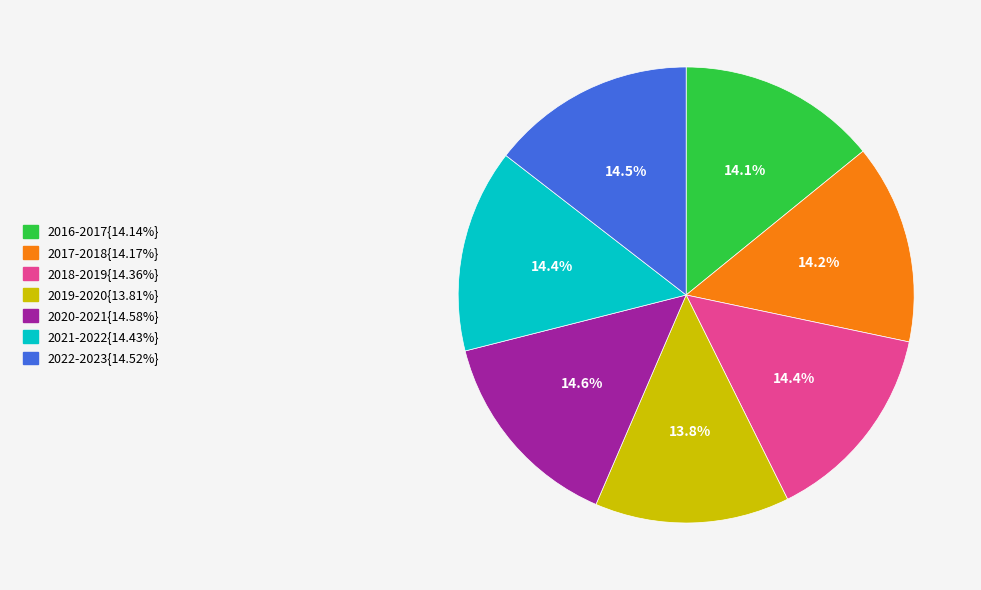

Which slice is the smallest?

2019-2020